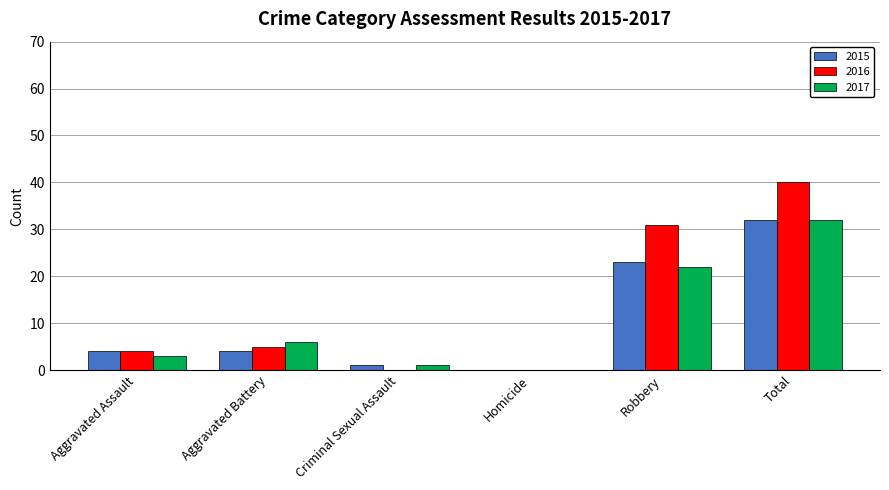

The 2016 series shows 1 at Aggravated Assault. True or false?

False